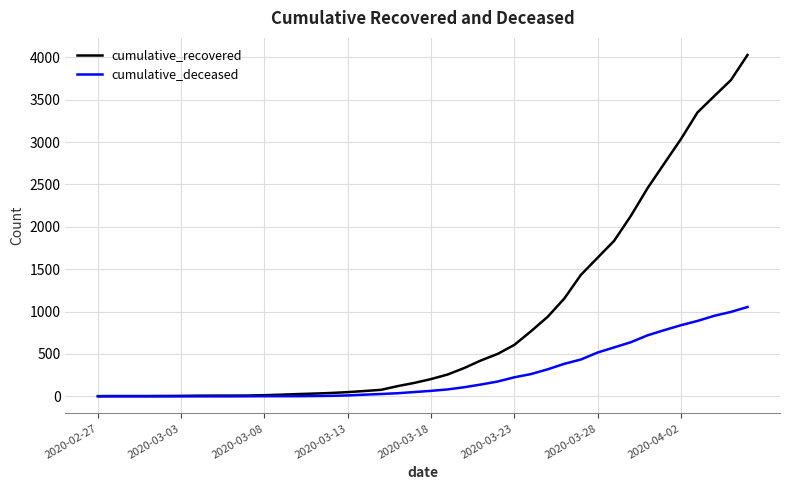

Which series has the largest total across all categories?

cumulative_recovered